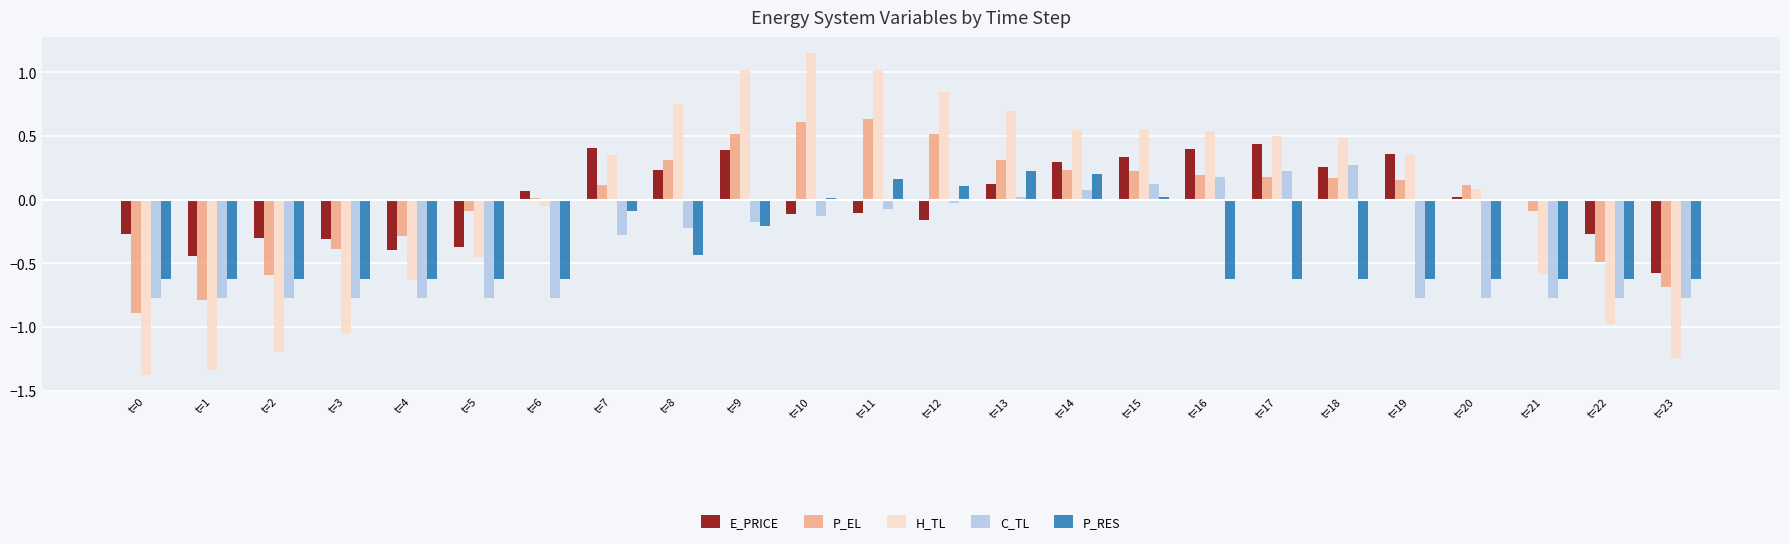

The P_EL series shows 0.1 at t=20. True or false?

True